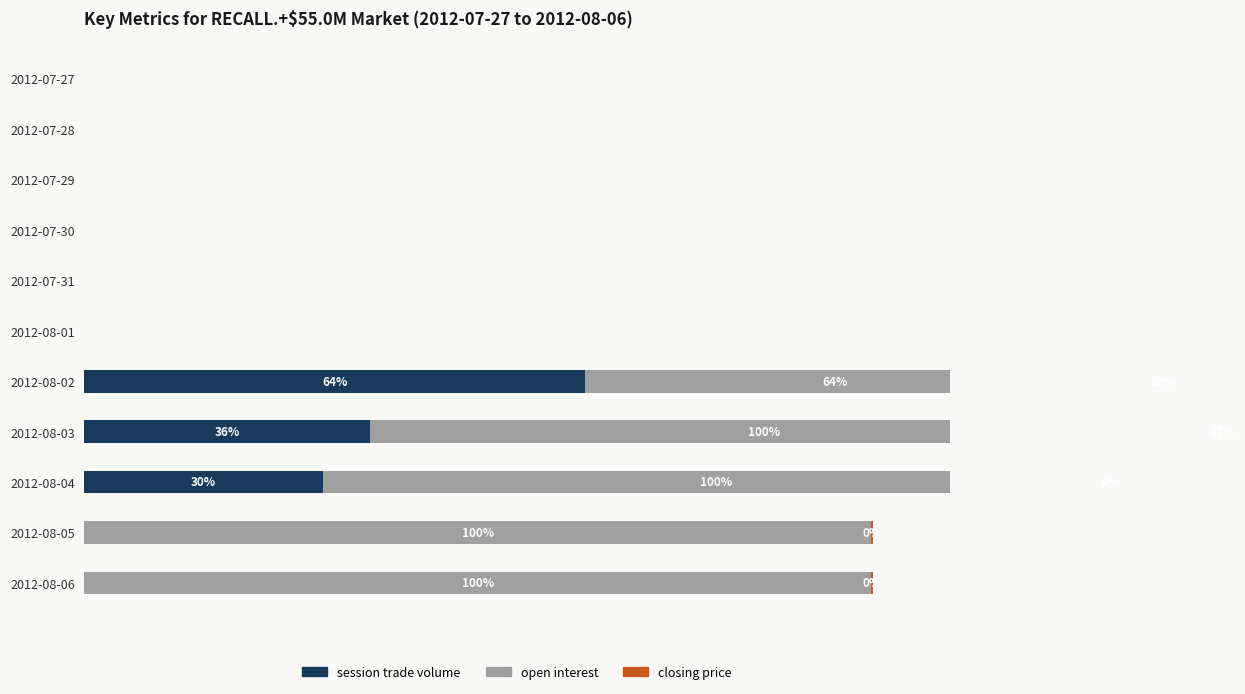

What is the label of the 6th bar from the right?

2012-08-01